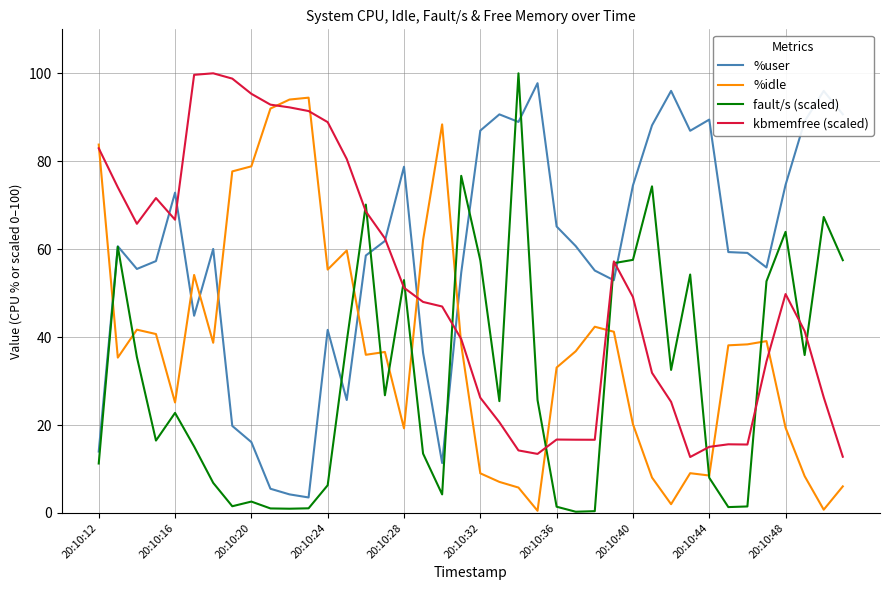

Which series has the largest total across all categories?

%user